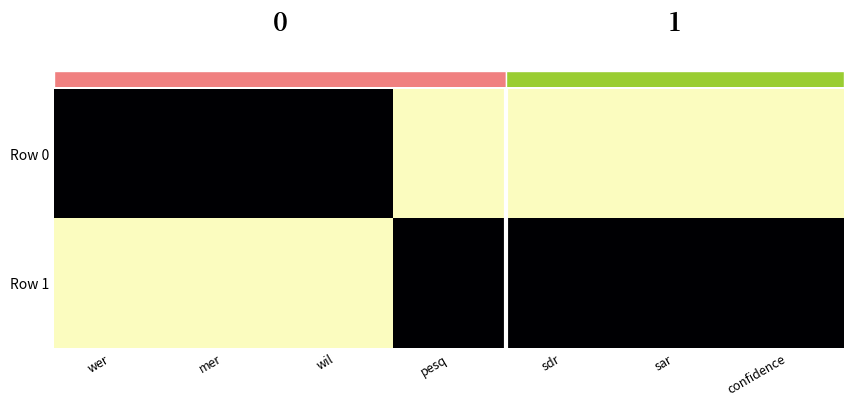

Rank the series by their average value, from highest to lowest.

row_0, row_1